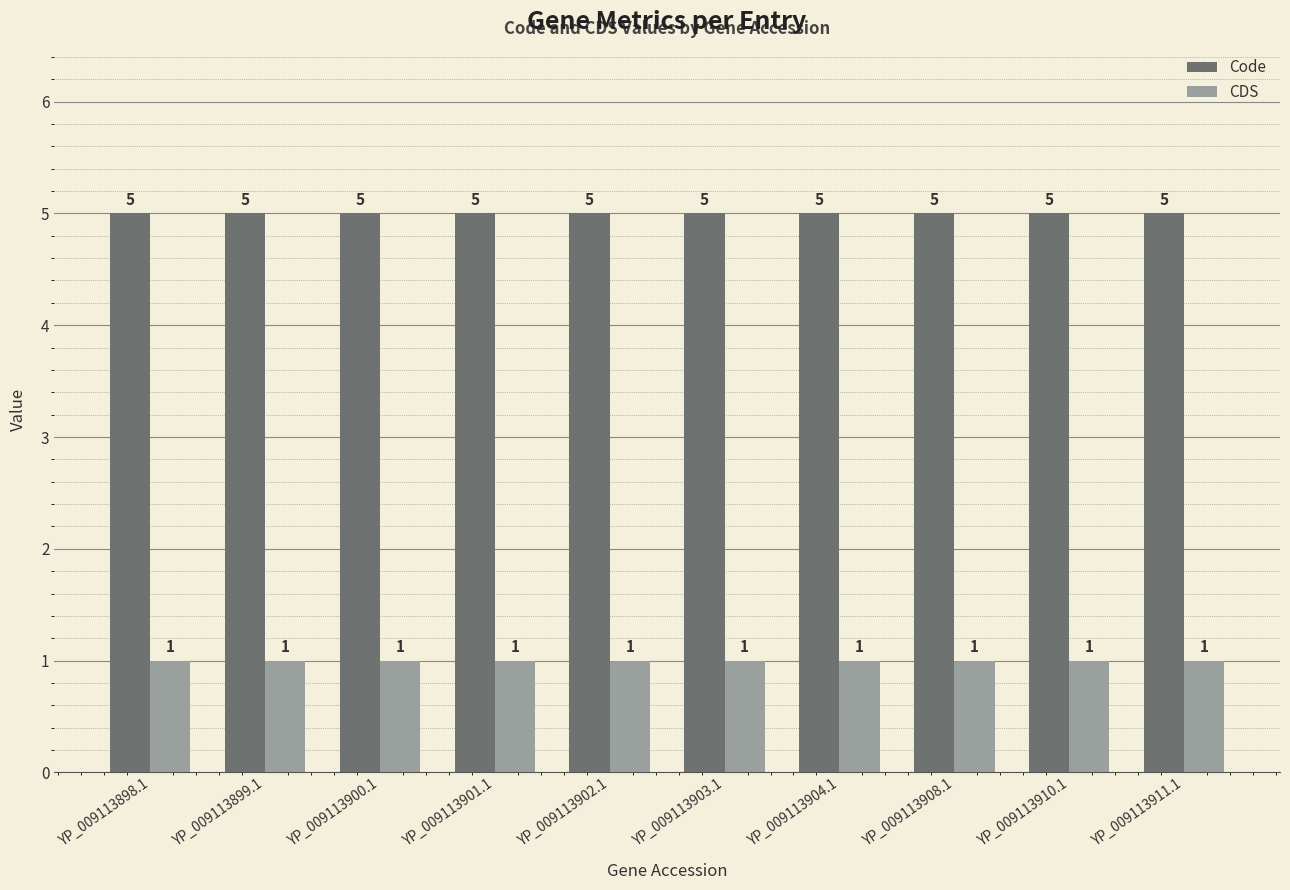

How many distinct data groups are displayed?

2